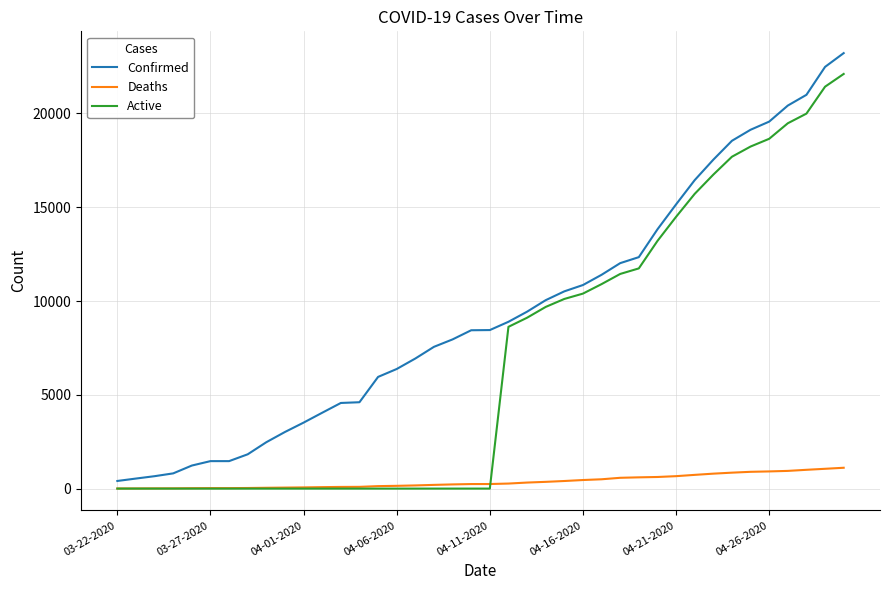

Which series has the largest total across all categories?

Confirmed